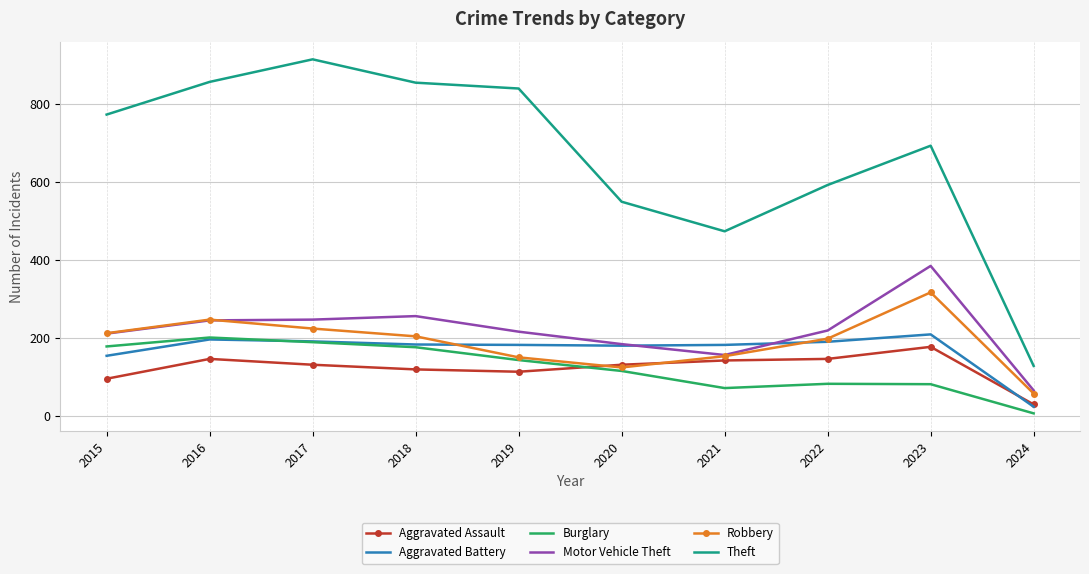

Which series has the largest total across all categories?

Theft